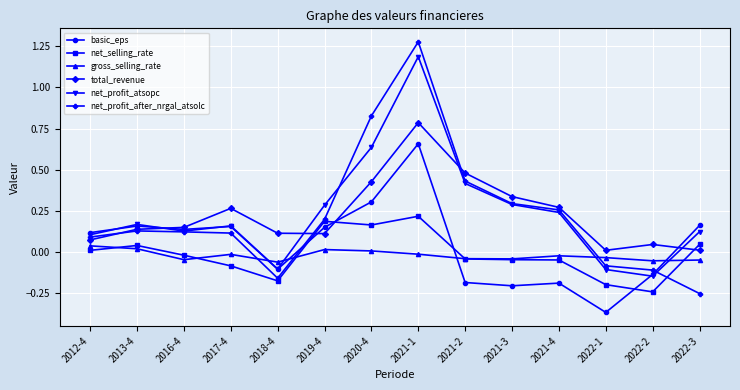

What position from the right is 2022-1?

3